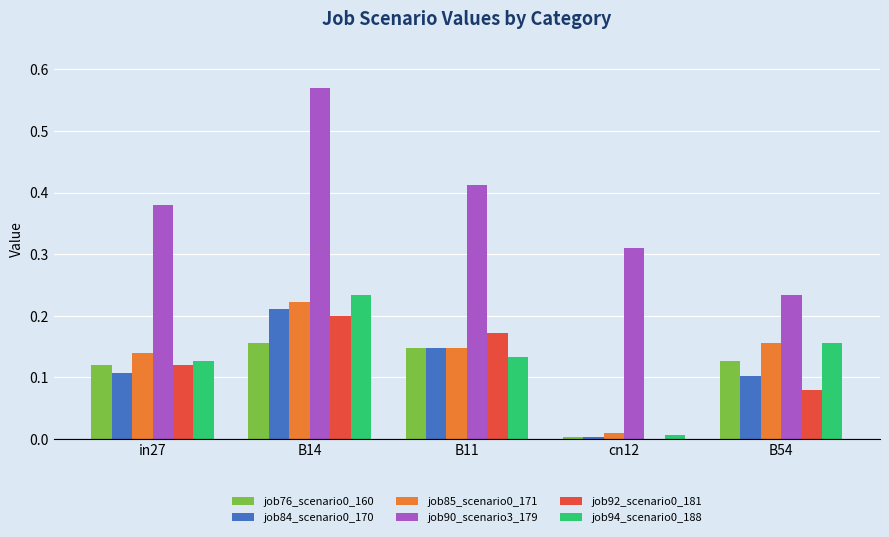

True or false: job84_scenario0_170 has a value of 0.0 at B14.

False